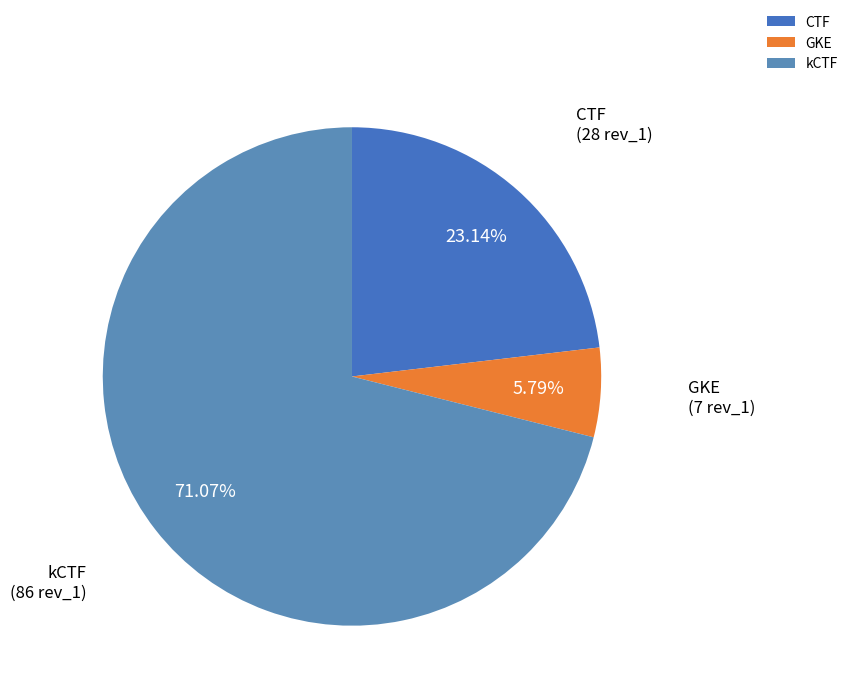

To the nearest percent, what is the combined percentage of CTF and kCTF?

94%